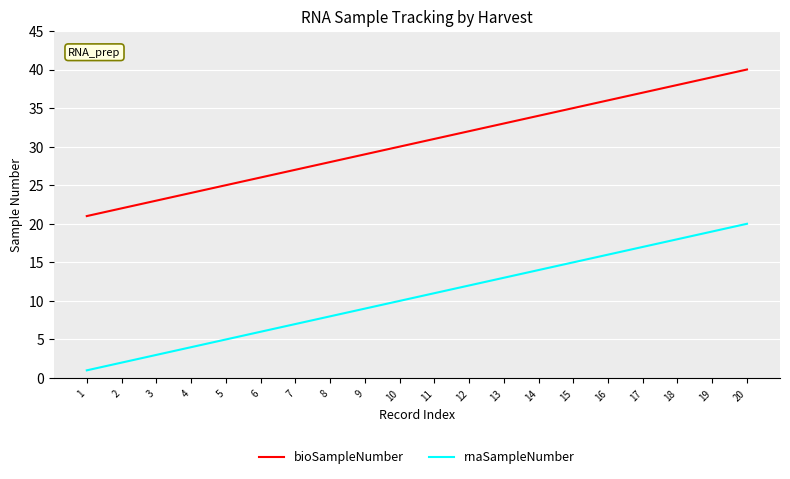

The bioSampleNumber series shows 14 at 1. True or false?

False